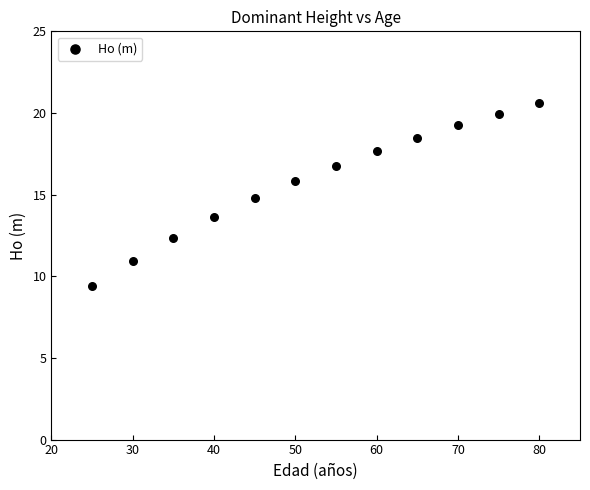

What is the range of X values (max minus min)?

55.0